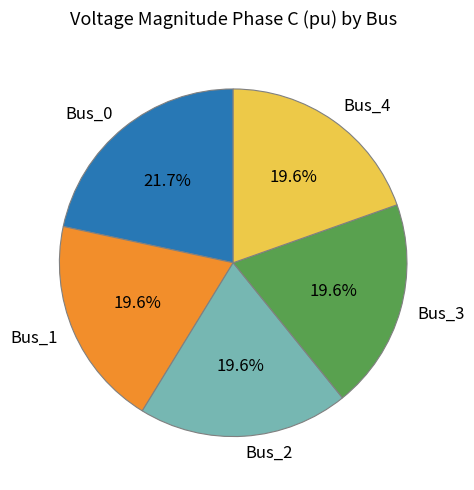

Count the number of slices in the pie.

5